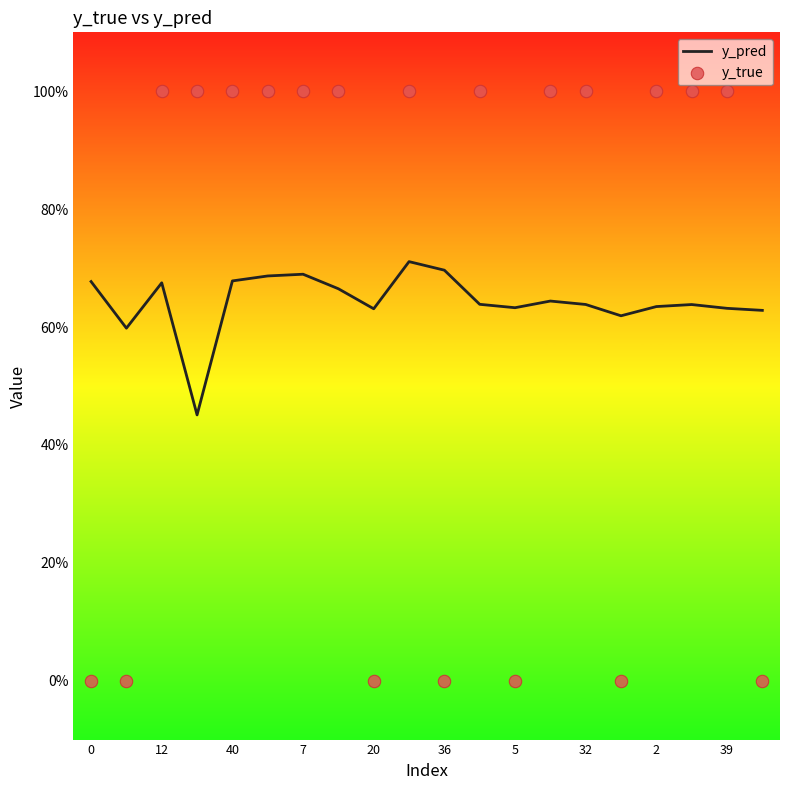

Which series reaches the minimum Y coordinate?

y_true